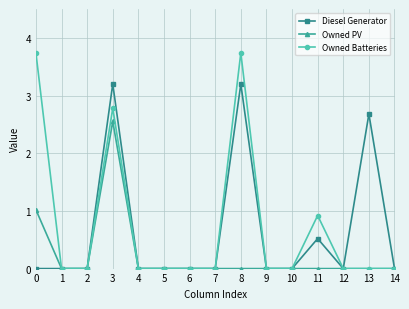

Is it true that Owned PV equals 1.5 at 14?

False